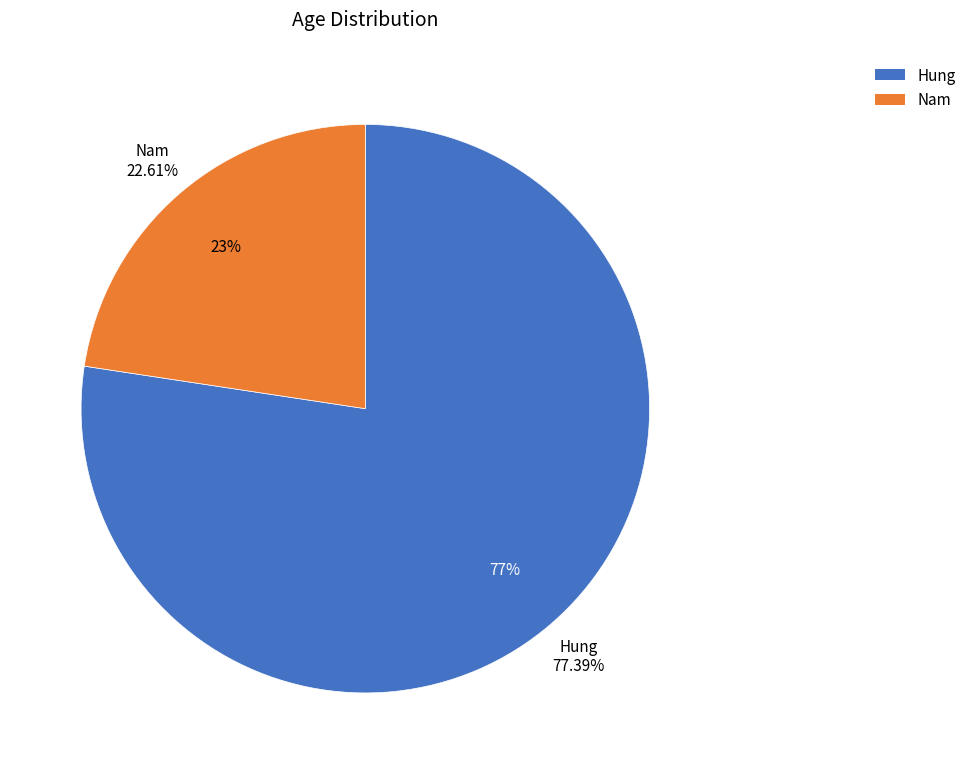

Is the sum of Nam and Hung greater than half?

Yes